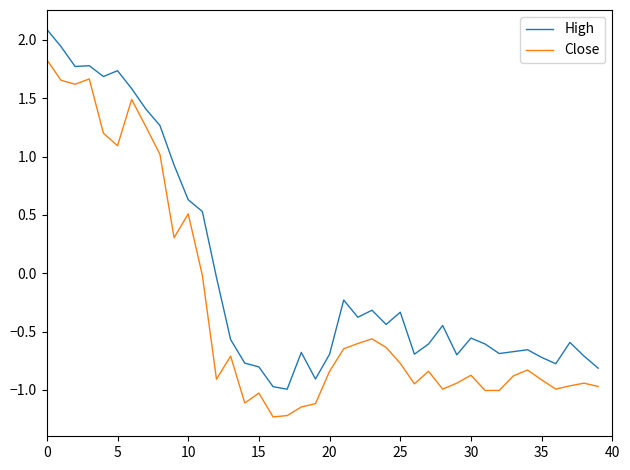

What is the maximum value for Close?

1.8